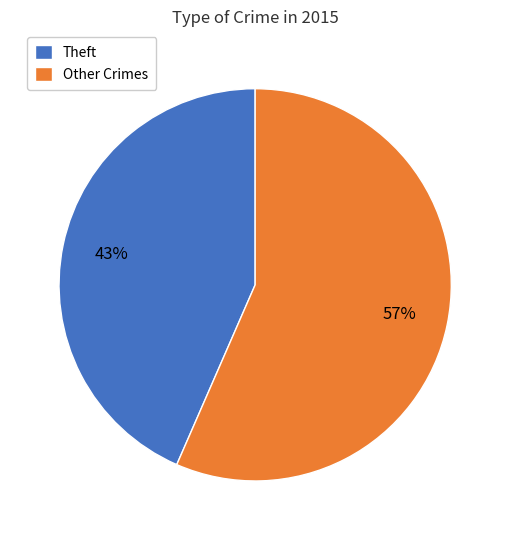

The Other Crimes slice represents 50% of the pie. True or false?

False